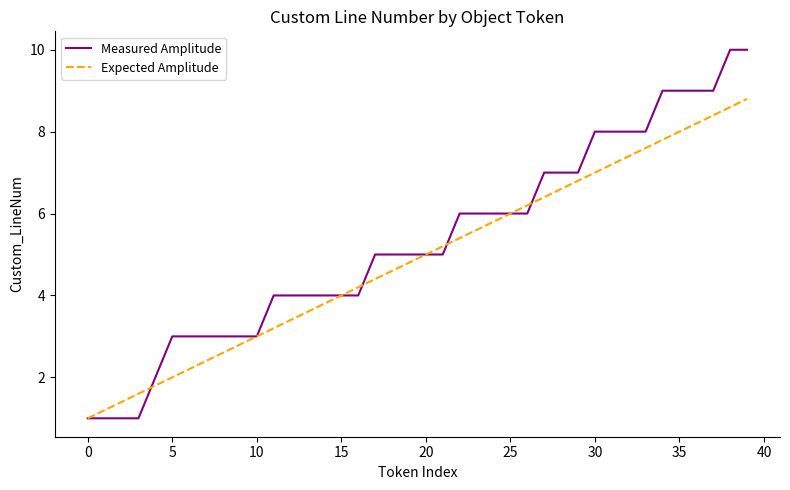

True or false: Measured Amplitude and Expected Amplitude intersect in this chart.

True